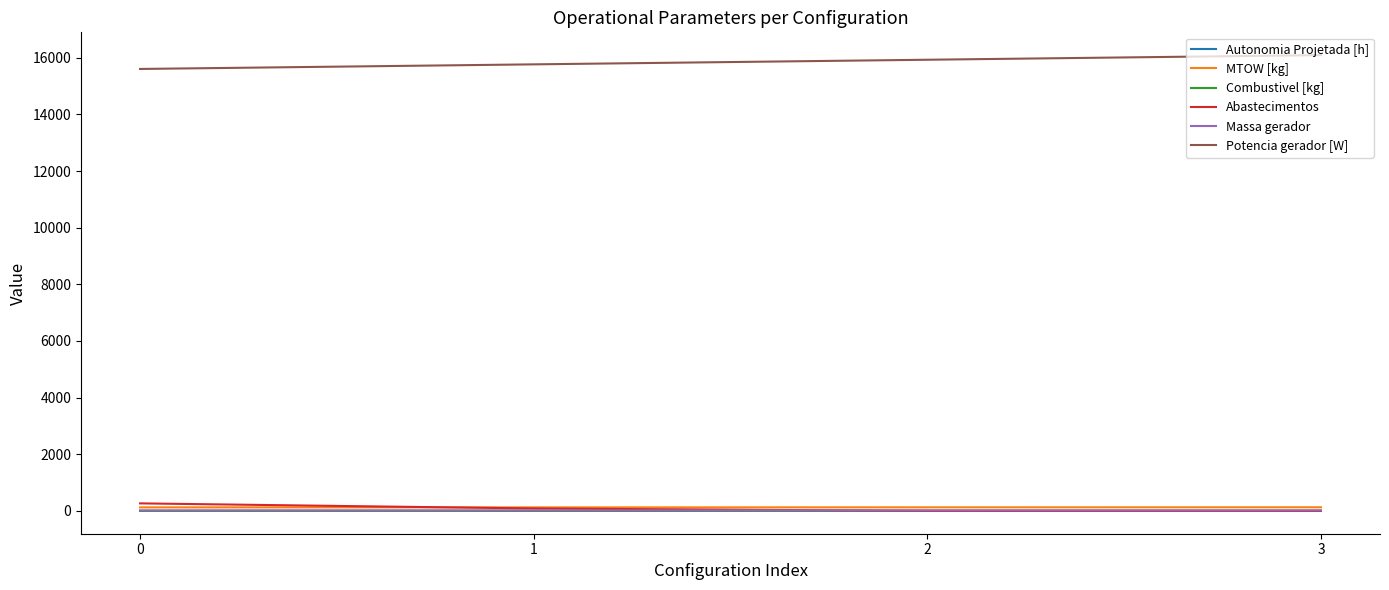

What is the total value across all series at 3?

16246.3